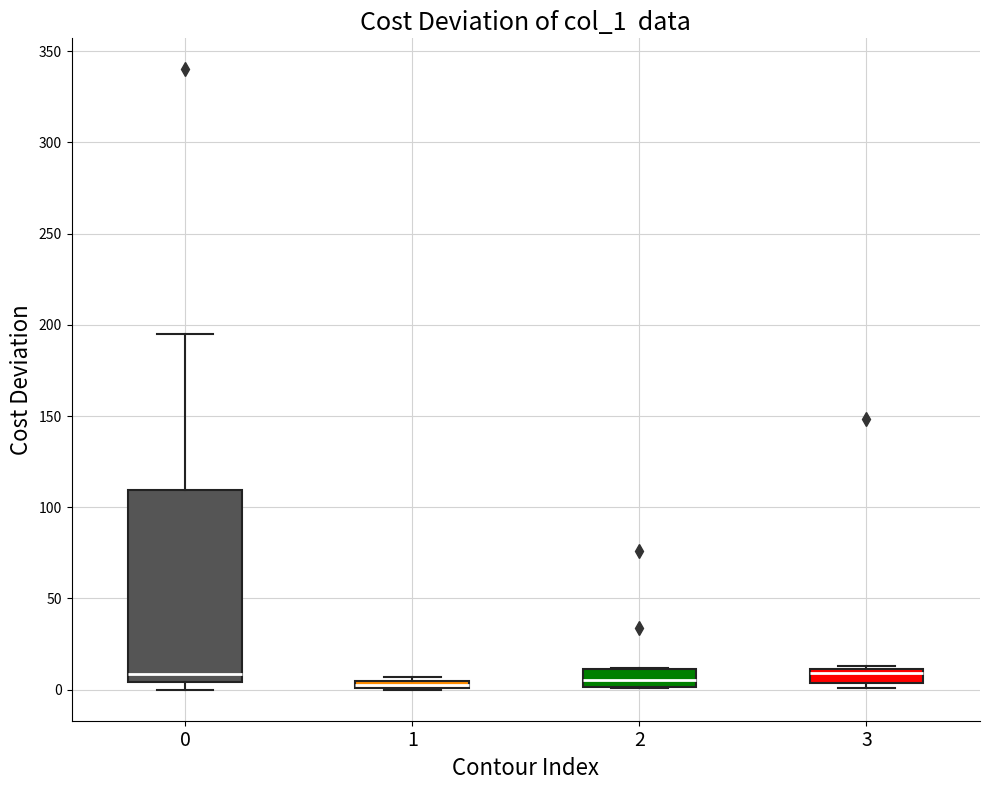

Where is the lower edge of the box at x = 1 on the y-axis? The values are not printed on the chart, so give them approximately, as read against the axis.

0